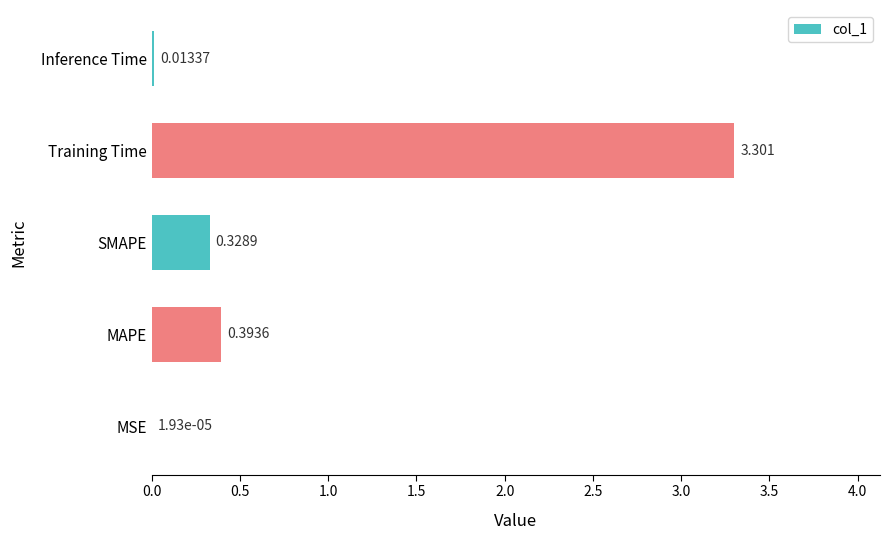

What is the maximum value shown in the chart?

3.3